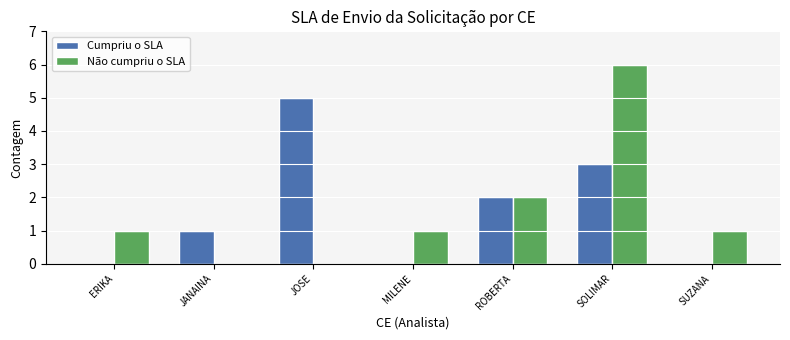

Is it true that Cumpriu o SLA equals 3 at SOLIMAR?

True